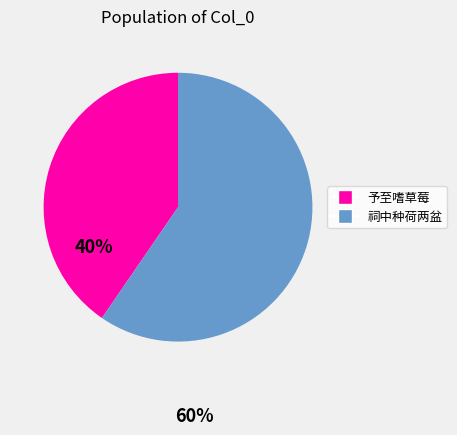

Is there a majority slice in this chart?

Yes